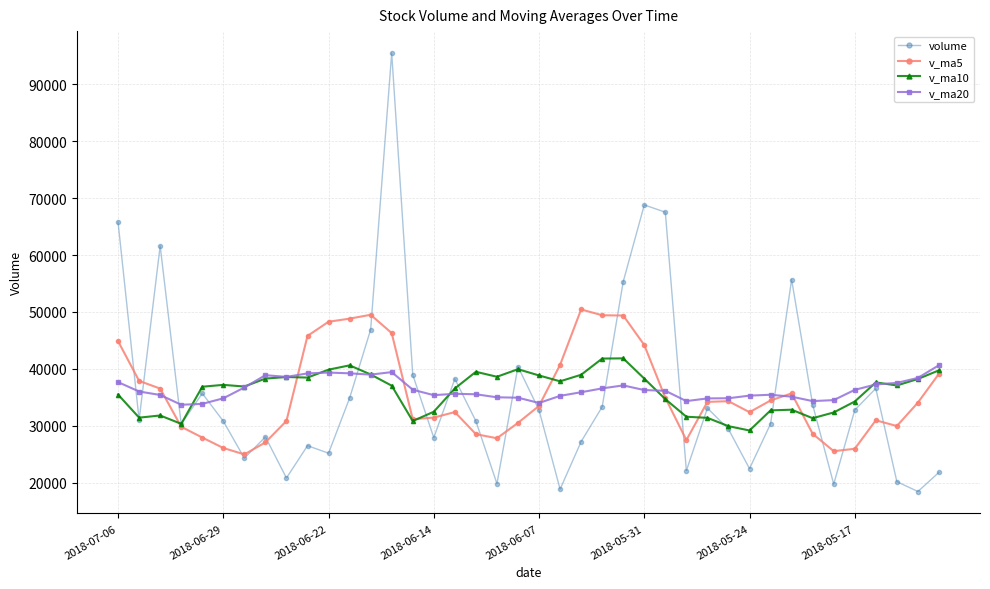

What is the greatest value displayed?

95467.1